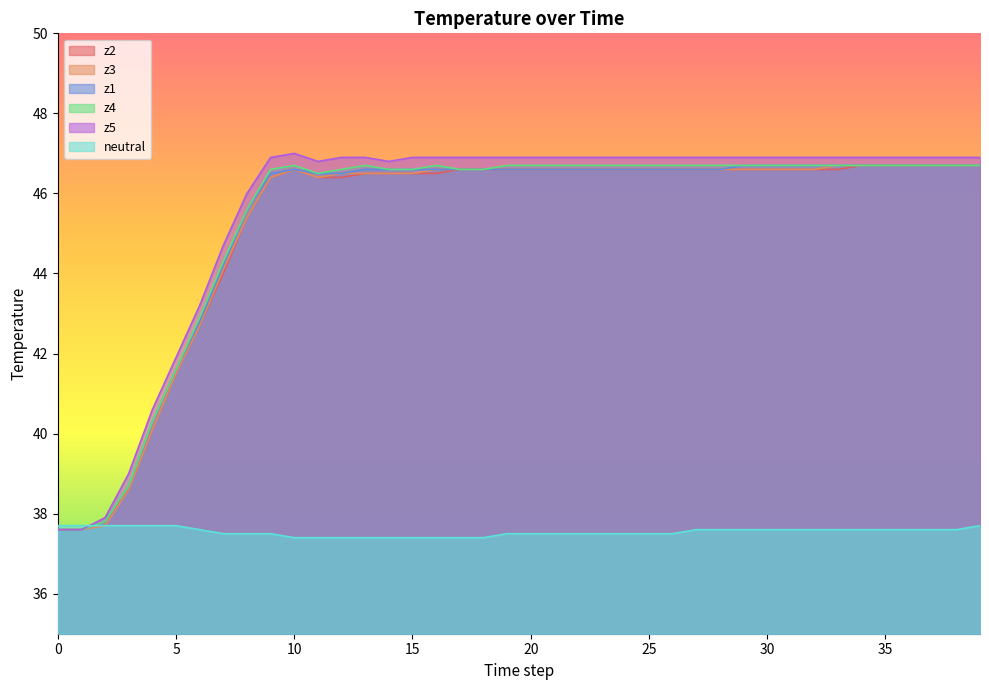

Does the chart display data point markers on the line(s)?

No